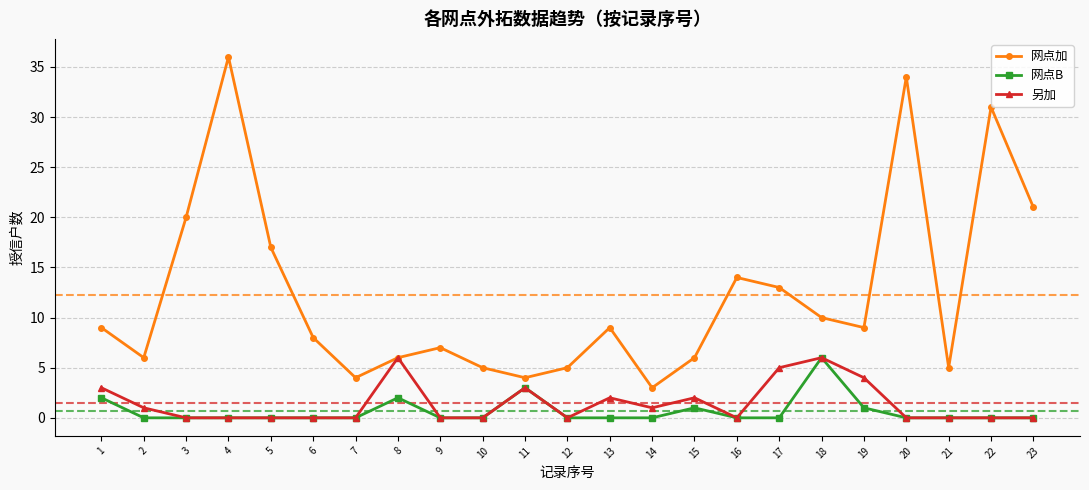

At which category is the sum across all series the highest?

4